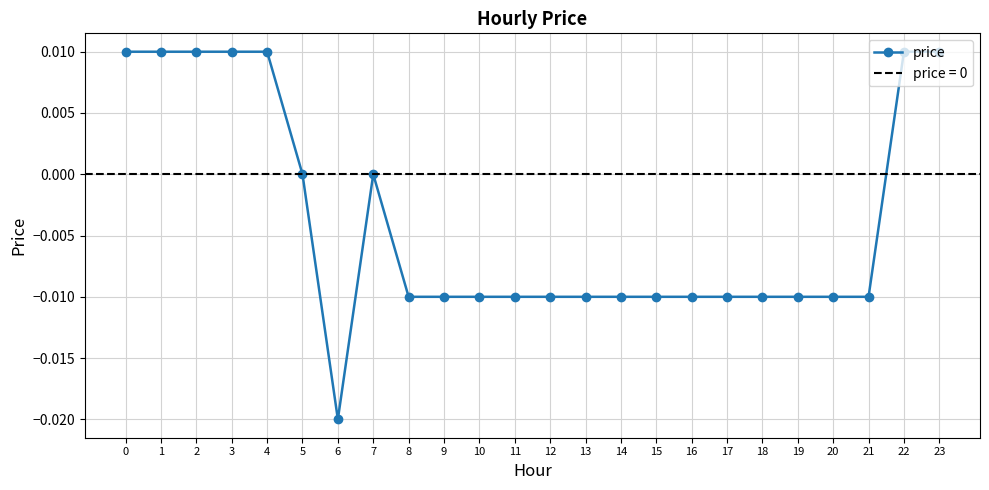

Does the chart display data point markers on the line(s)?

Yes